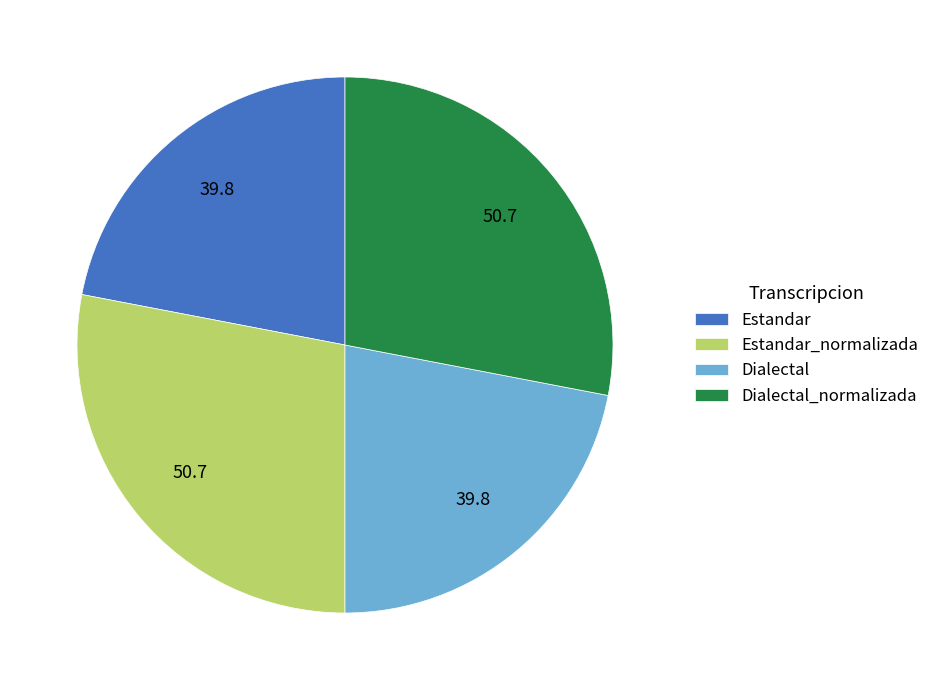

Is it true that Dialectal_normalizada is 28% of the pie?

True